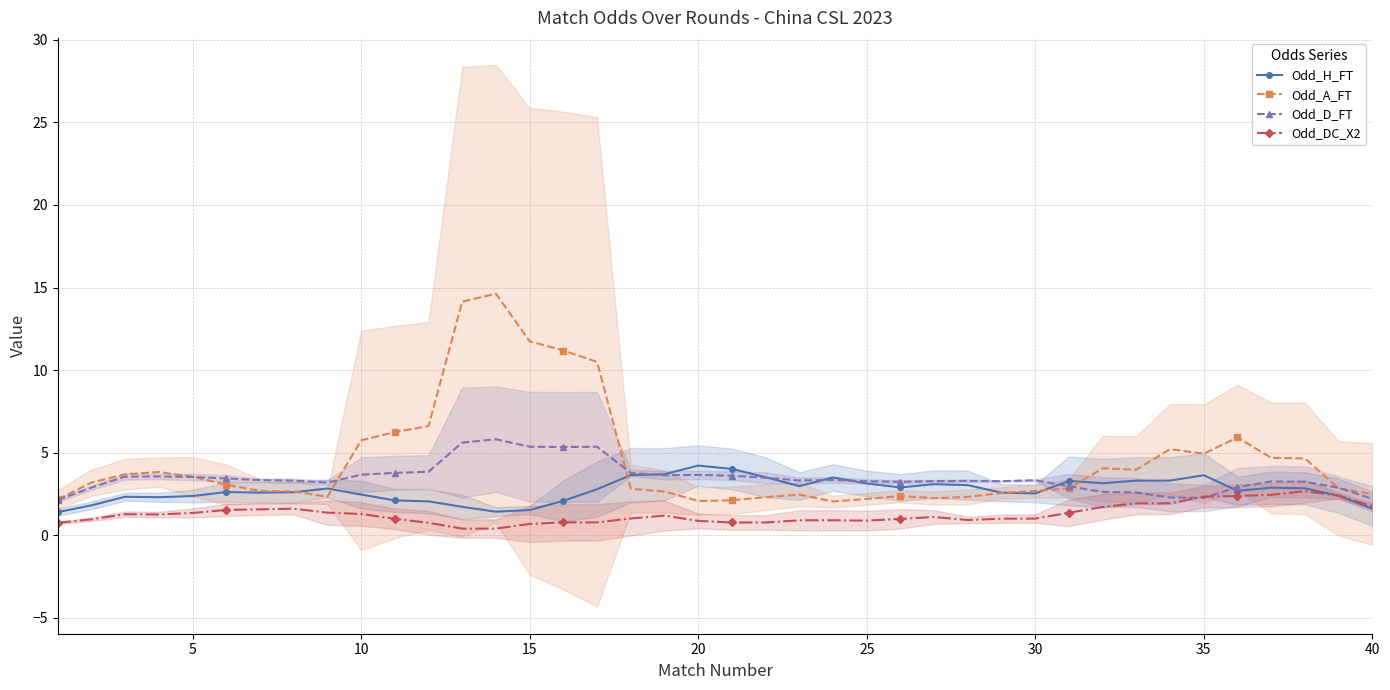

True or false: Odd_A_FT has more than 1 points higher than both neighbors.

True